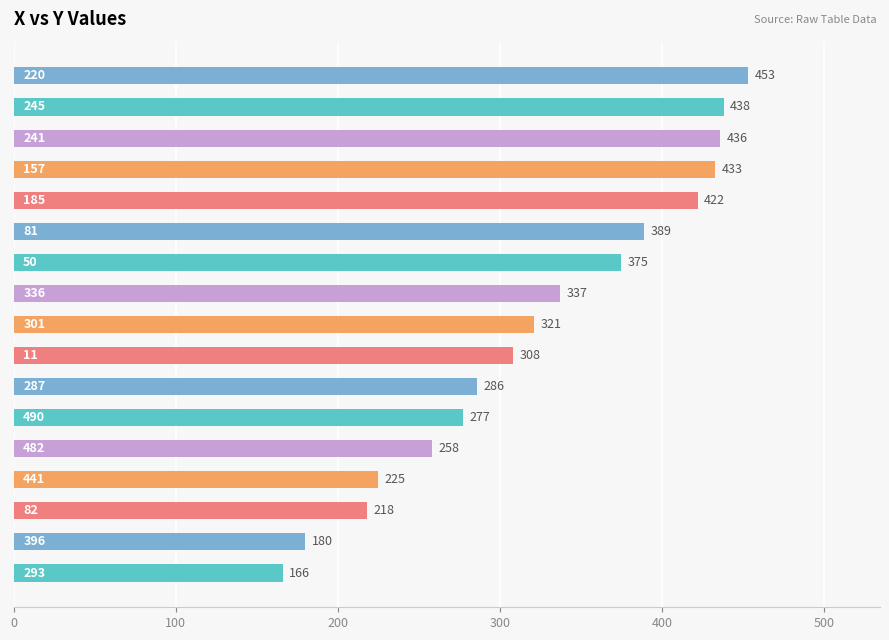

What is the average value?

325